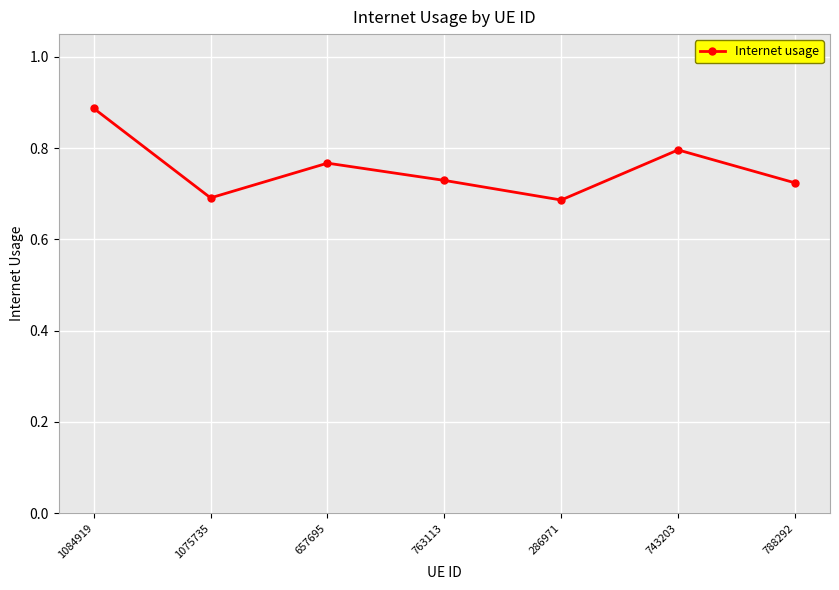

How many points are lower than both their immediate neighbors (excluding endpoints)?

2